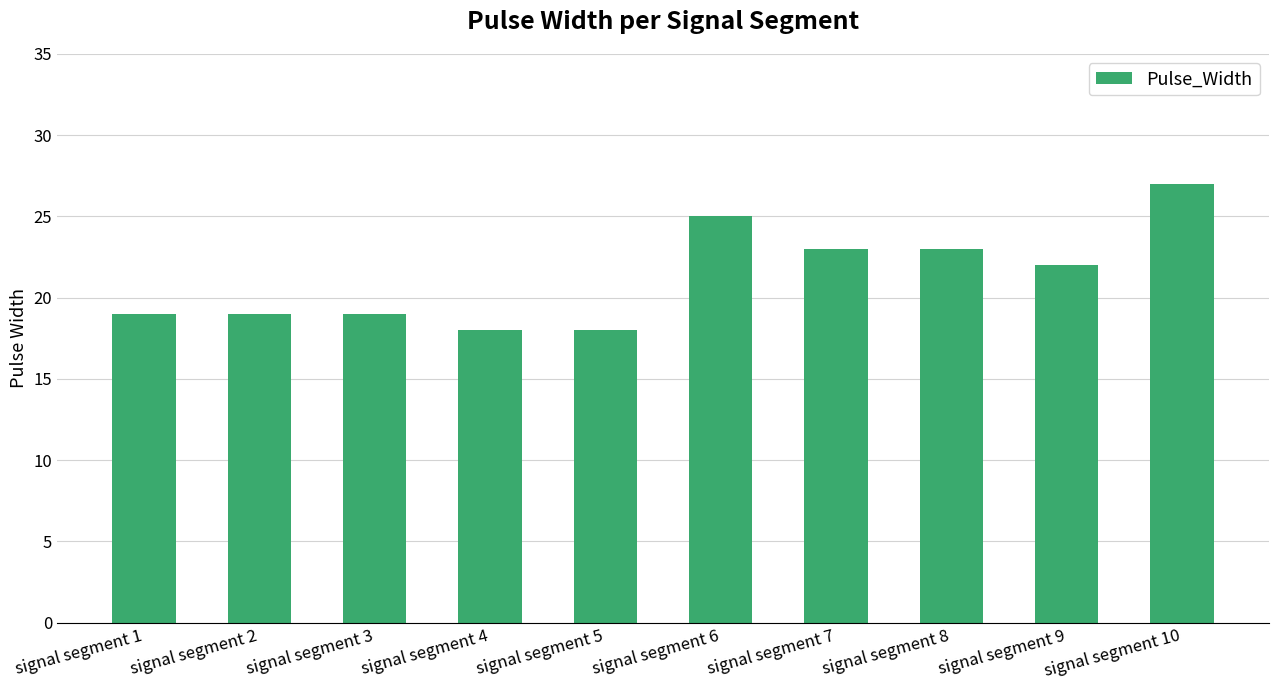

True or false: the data shows 32 at signal segment 9.

False